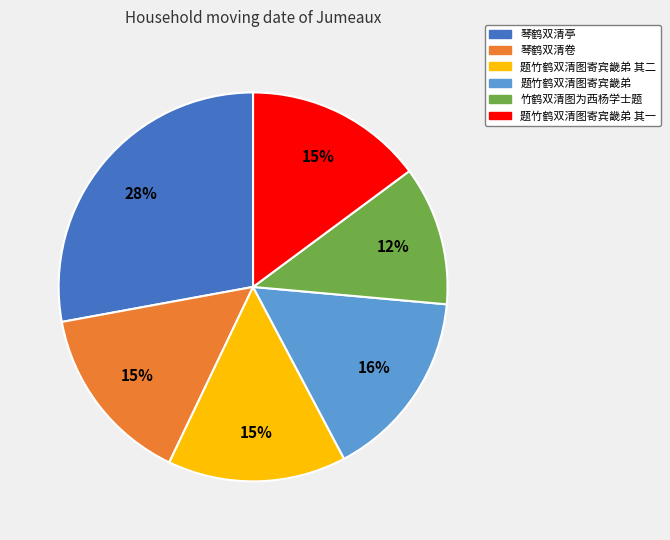

What is the ratio of the value at 竹鹤双清图为西杨学士题 to the value at 琴鹤双清卷?

0.8